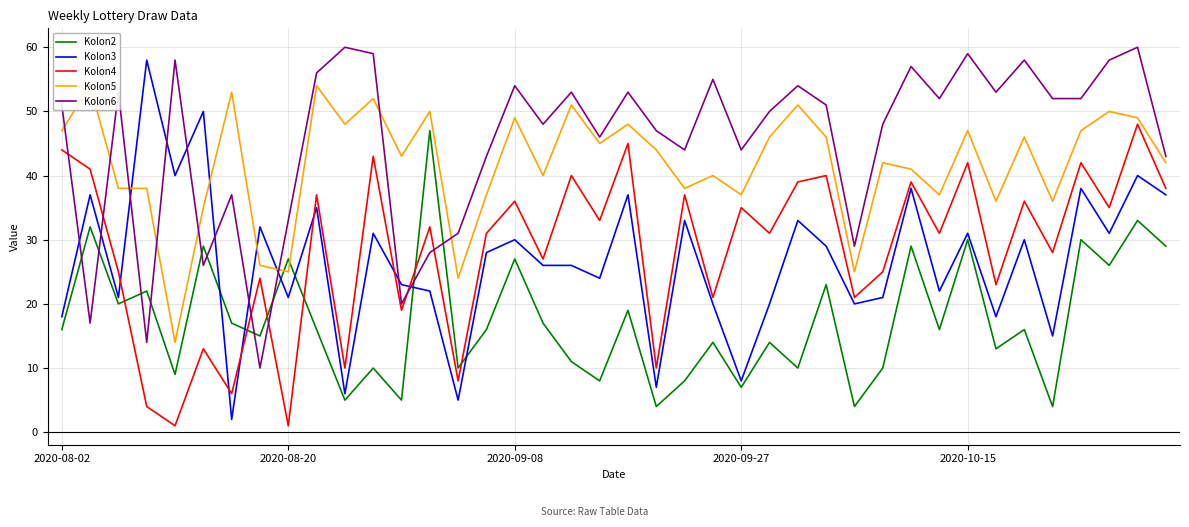

Is the value of Kolon6 at 5 greater than the value of Kolon3 at 34?

No